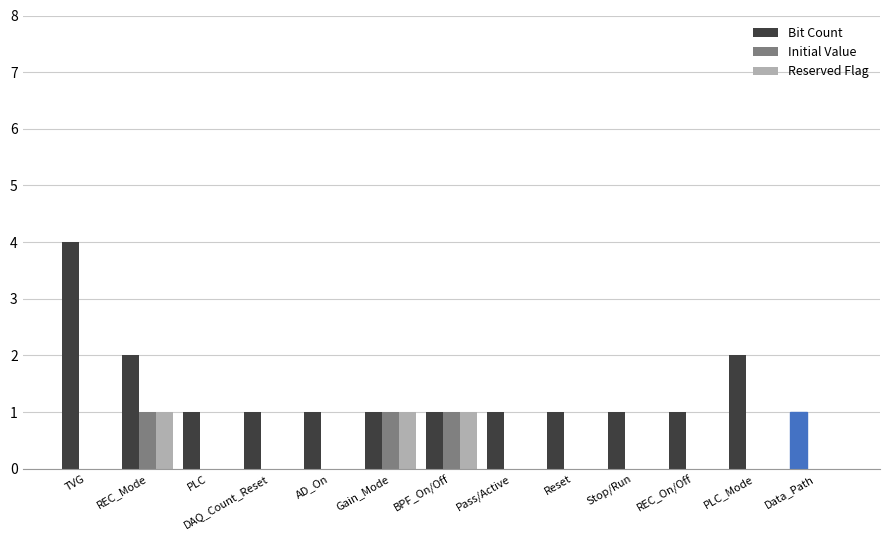

Does the chart contain stacked bars?

No